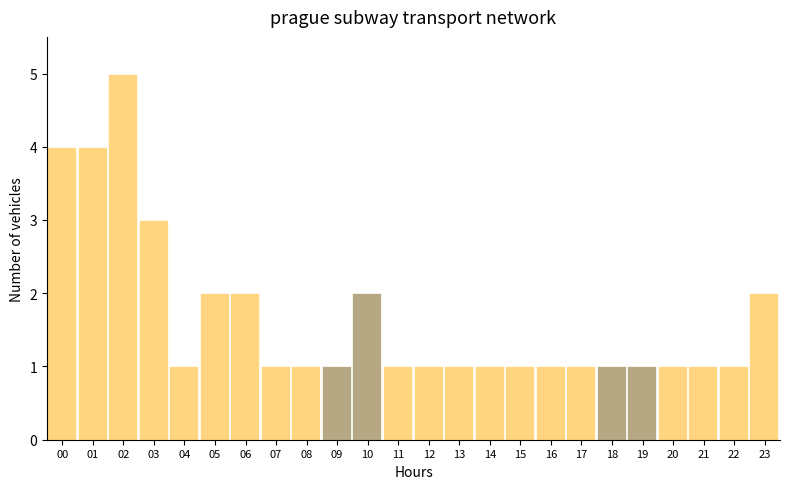

Reading left to right, transcribe all the data shown in this chart.

4	4	5	3	1	2	2	1	1	1	2	1	1	1	1	1	1	1	1	1	1	1	1	2